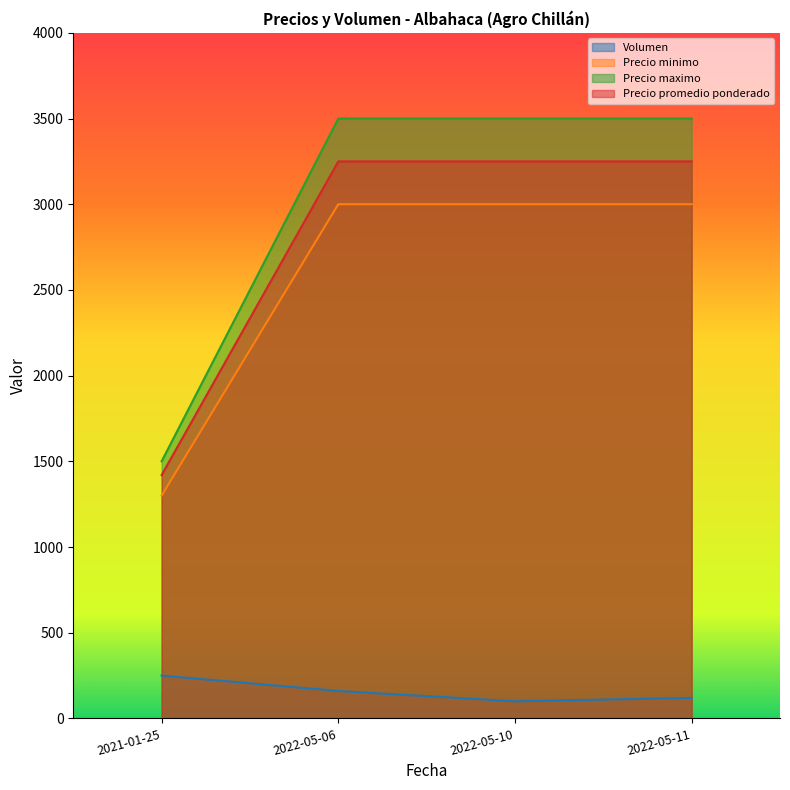

Which label corresponds to the smallest value in the chart?

2022-05-10